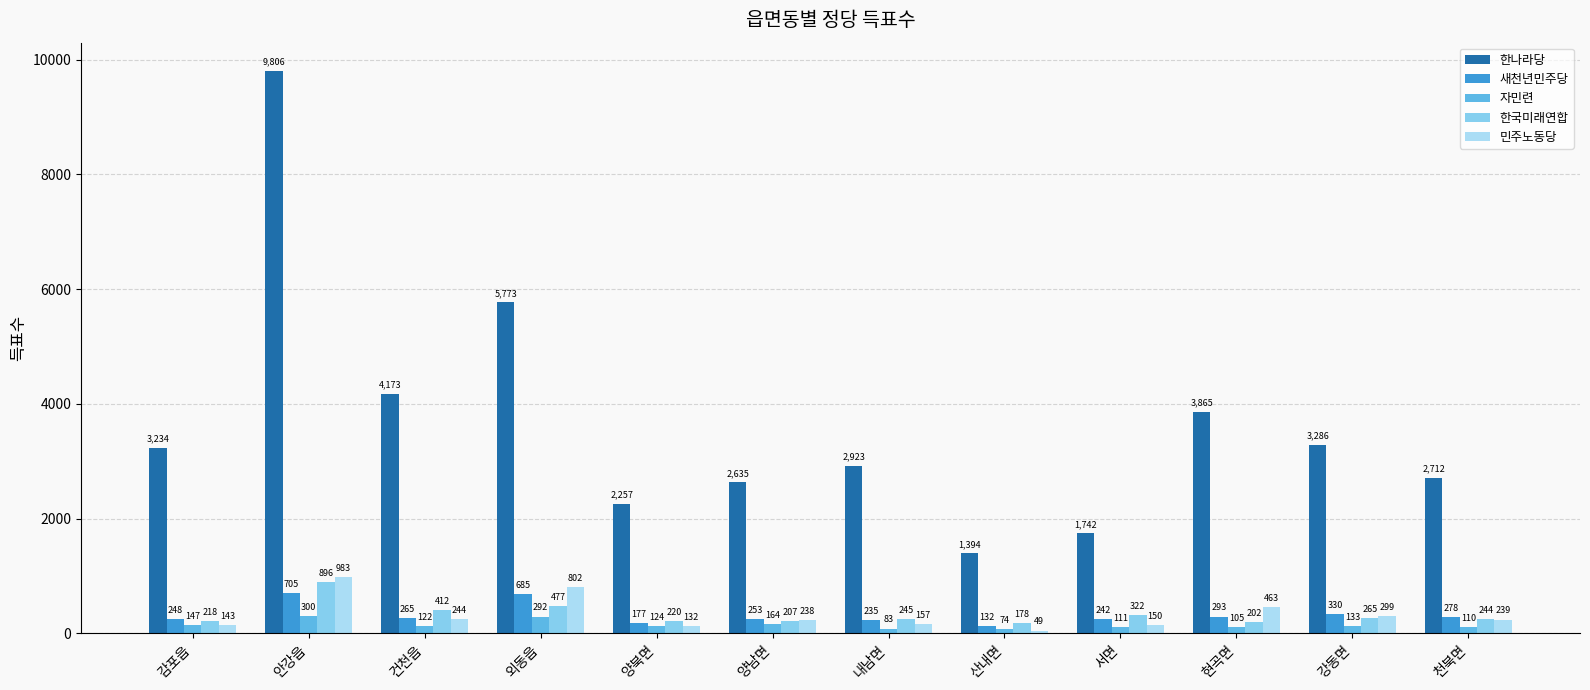

List the series in order of their peak value, highest first.

한나라당, 민주노동당, 한국미래연합, 새천년민주당, 자민련